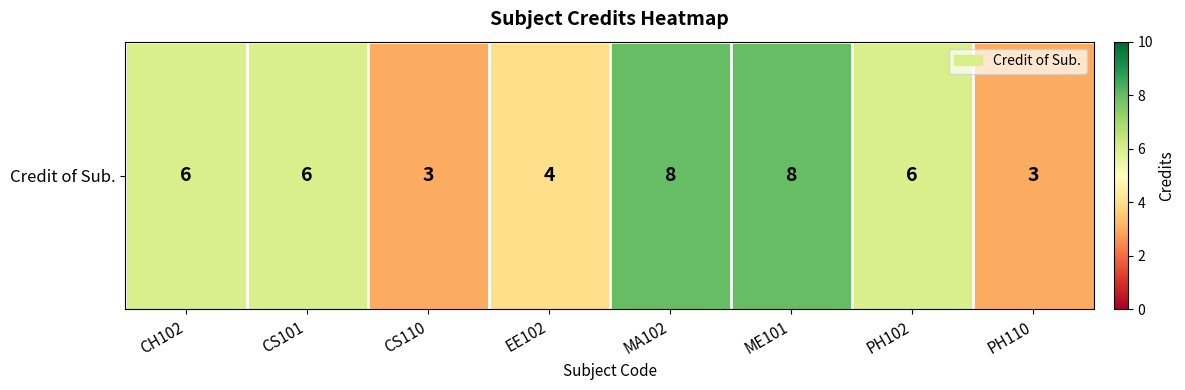

The chart shows a value of 6 at CH102. True or false?

True